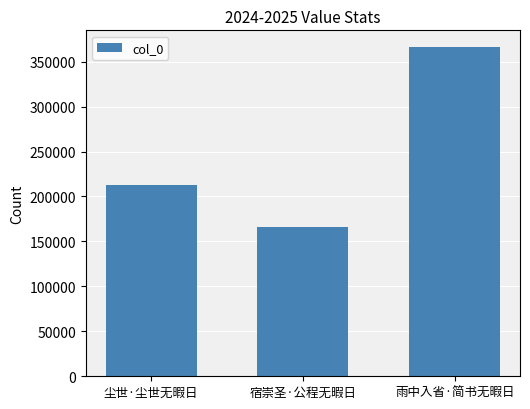

Is it true that the value at 尘世·尘世无暇日 is 80208?

False